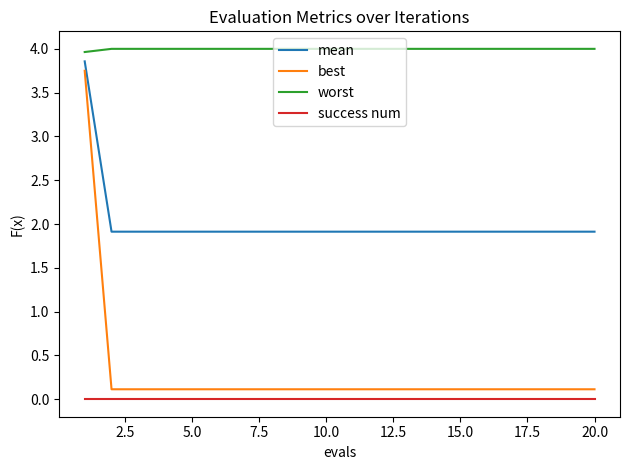

Does the chart display data point markers on the line(s)?

No